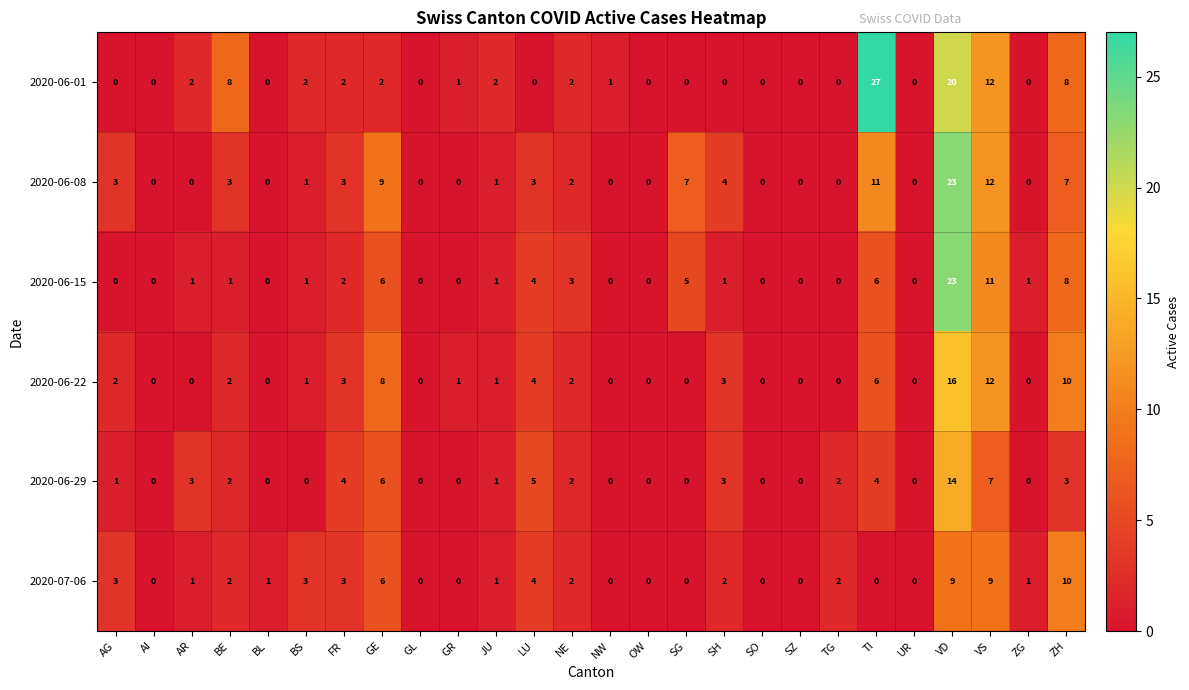

Where is 2020-06-08 nearest to the value 11?

TI